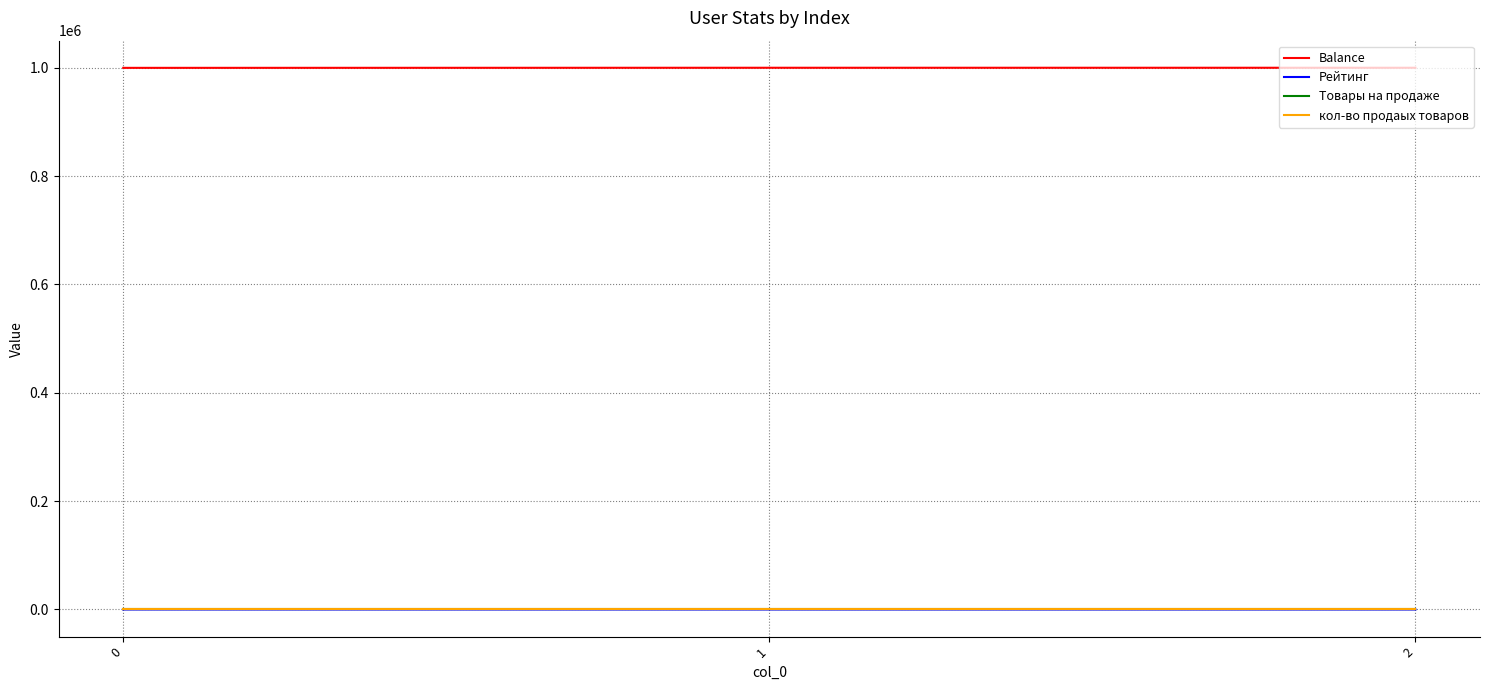

Which series has the largest total across all categories?

Balance